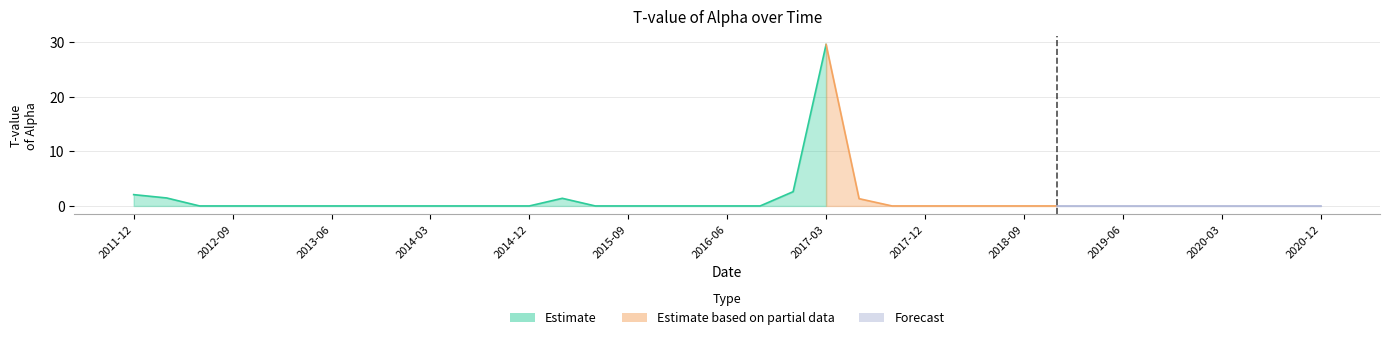

At which category does the chart reach its peak across all series?

2017-03-31